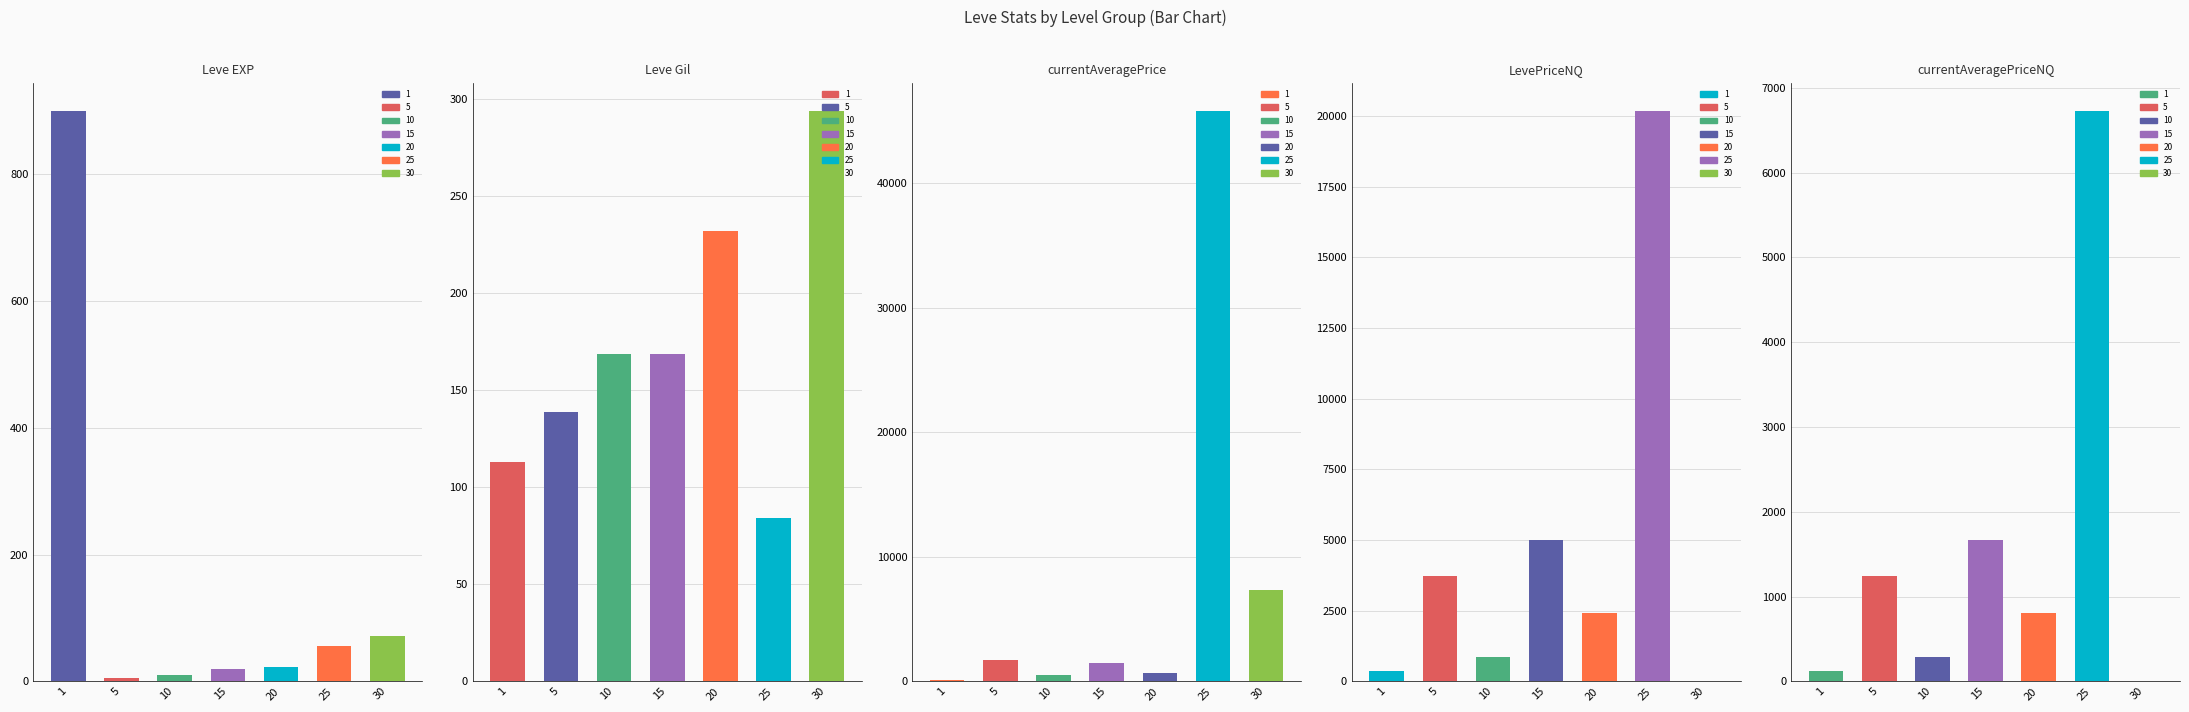

Count the number of data series in this chart.

5